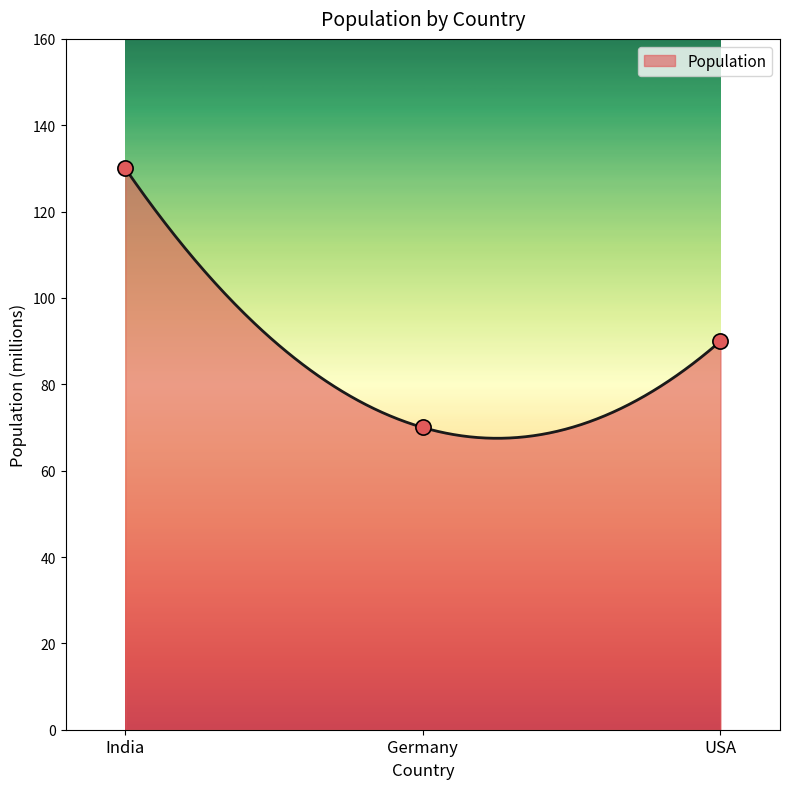

Between Germany and India, which is larger?

India